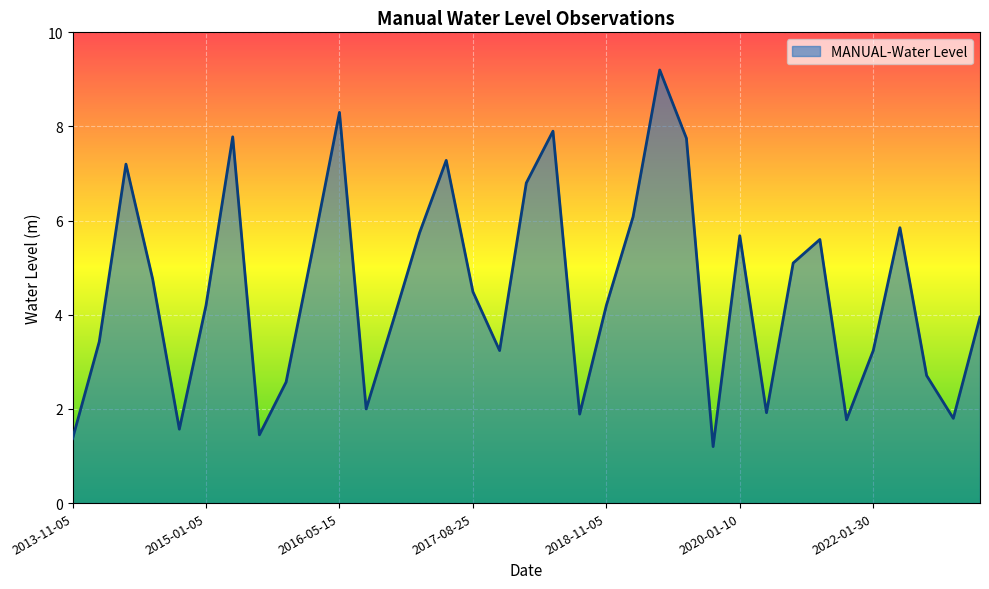

Count the number of categories in the chart.

35